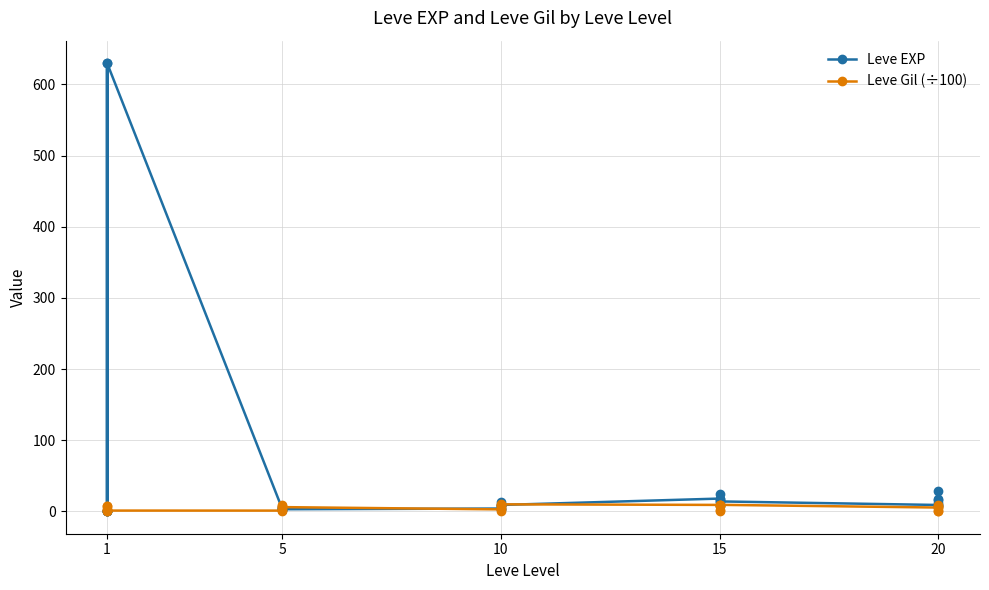

Which has a higher value, 1 or 5?

1